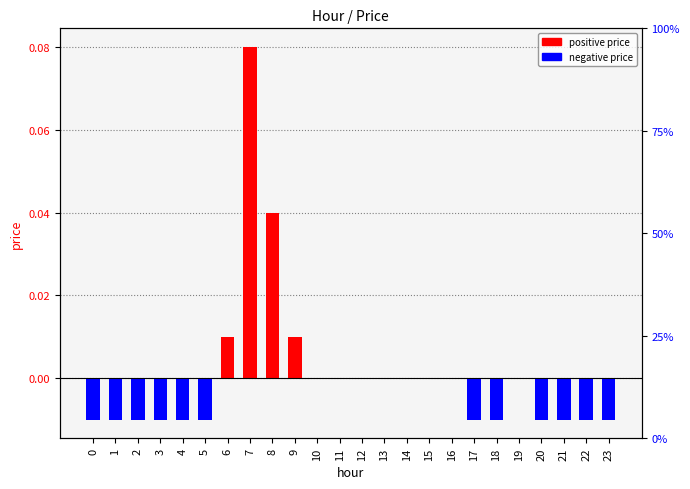

At which label does the data first exceed 0?

6